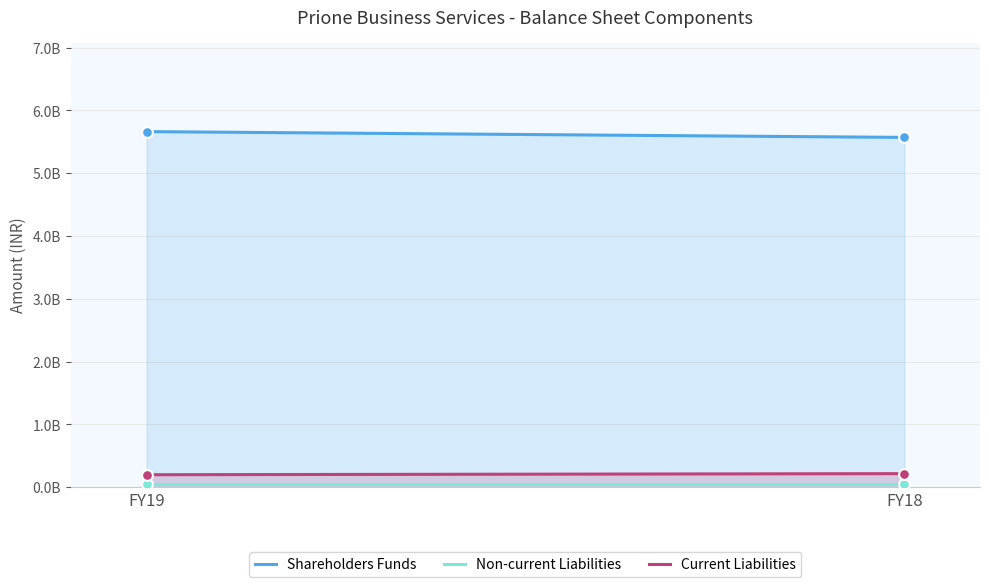

What is the total value across all series at FY19?

5913900000